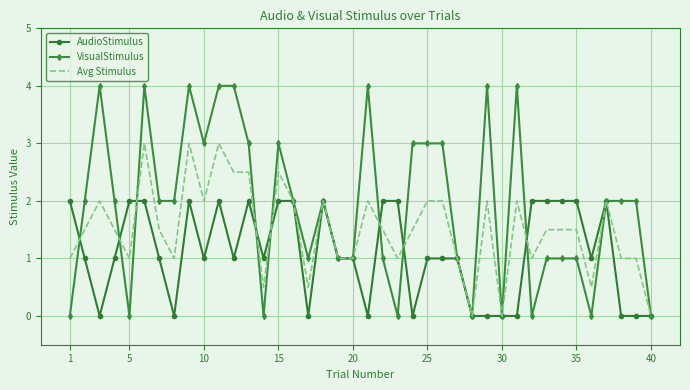

Rank the series by their average value, from lowest to highest.

AudioStimulus, Avg Stimulus, VisualStimulus